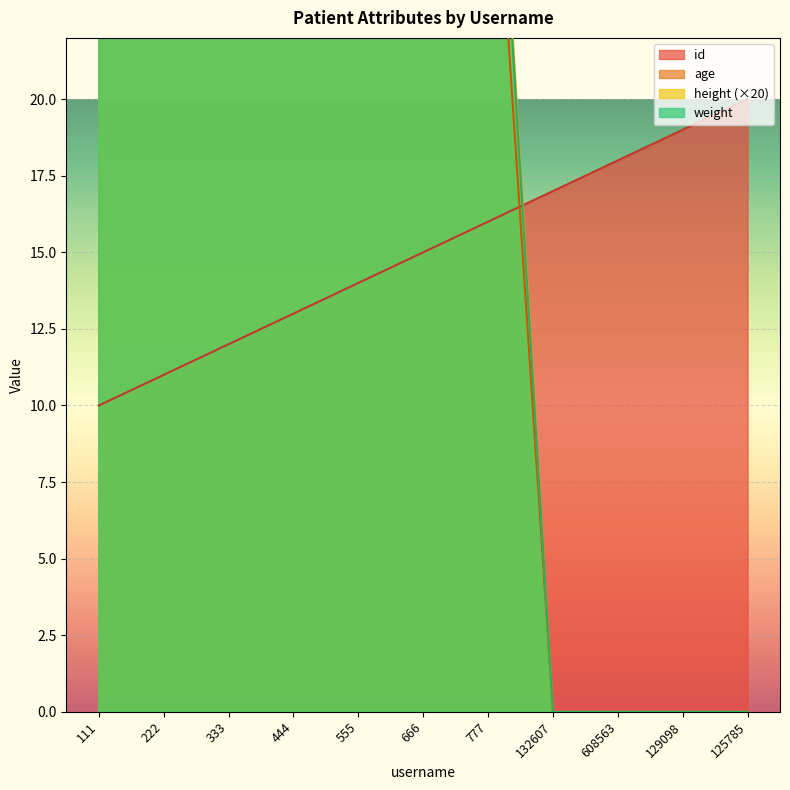

What is the sum of the age values at 555 and 222?

71.2